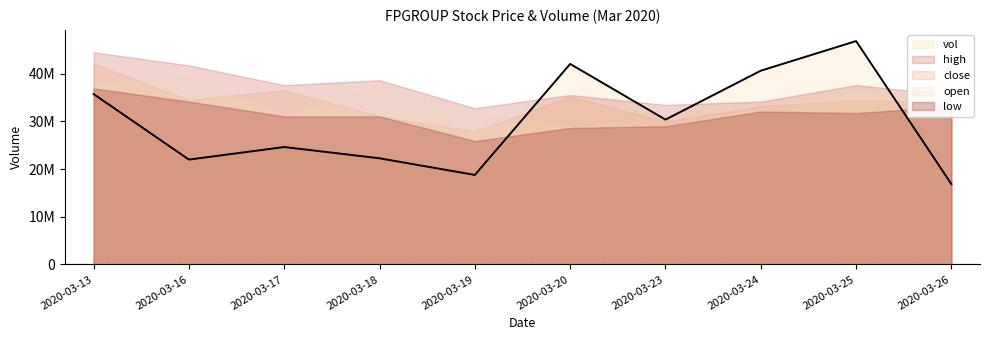

True or false: high and vol intersect in this chart.

True